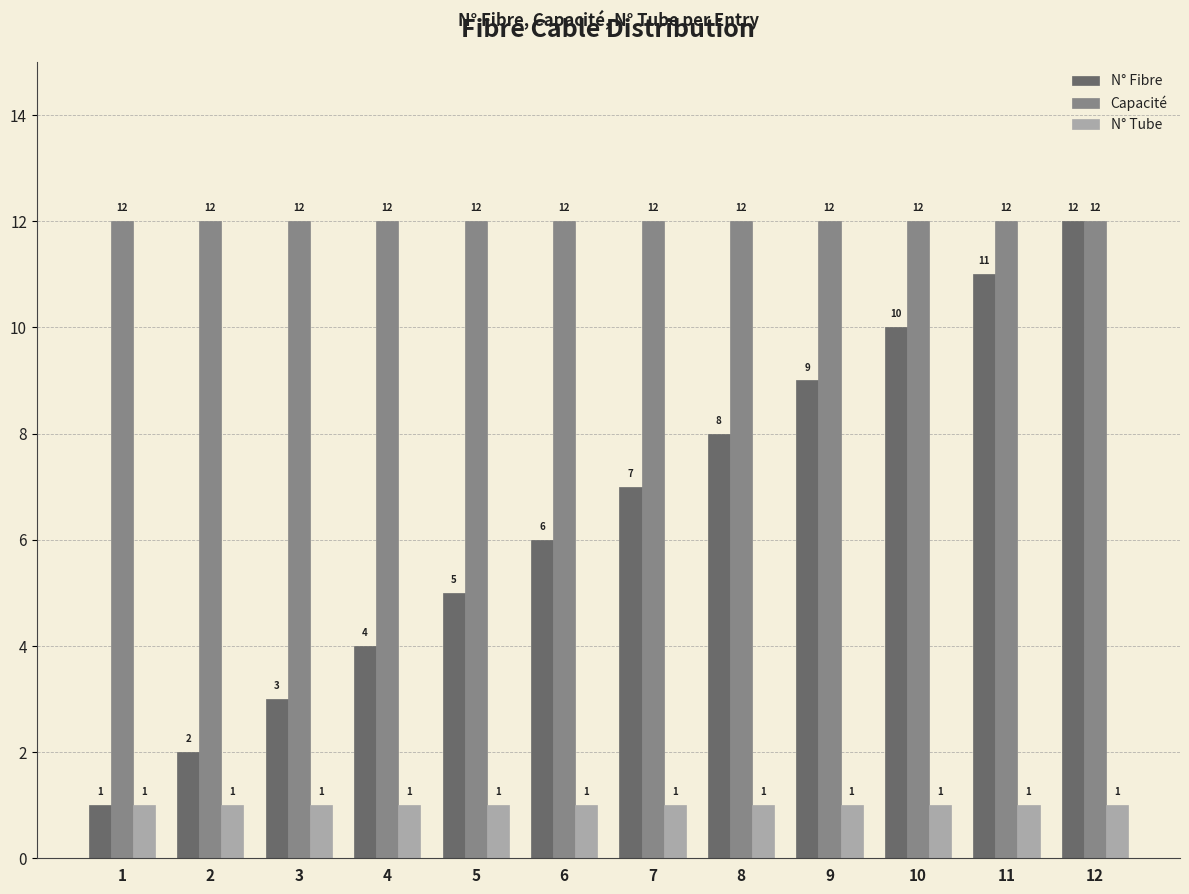

What is the spread (max minus min) of values at 7?

11